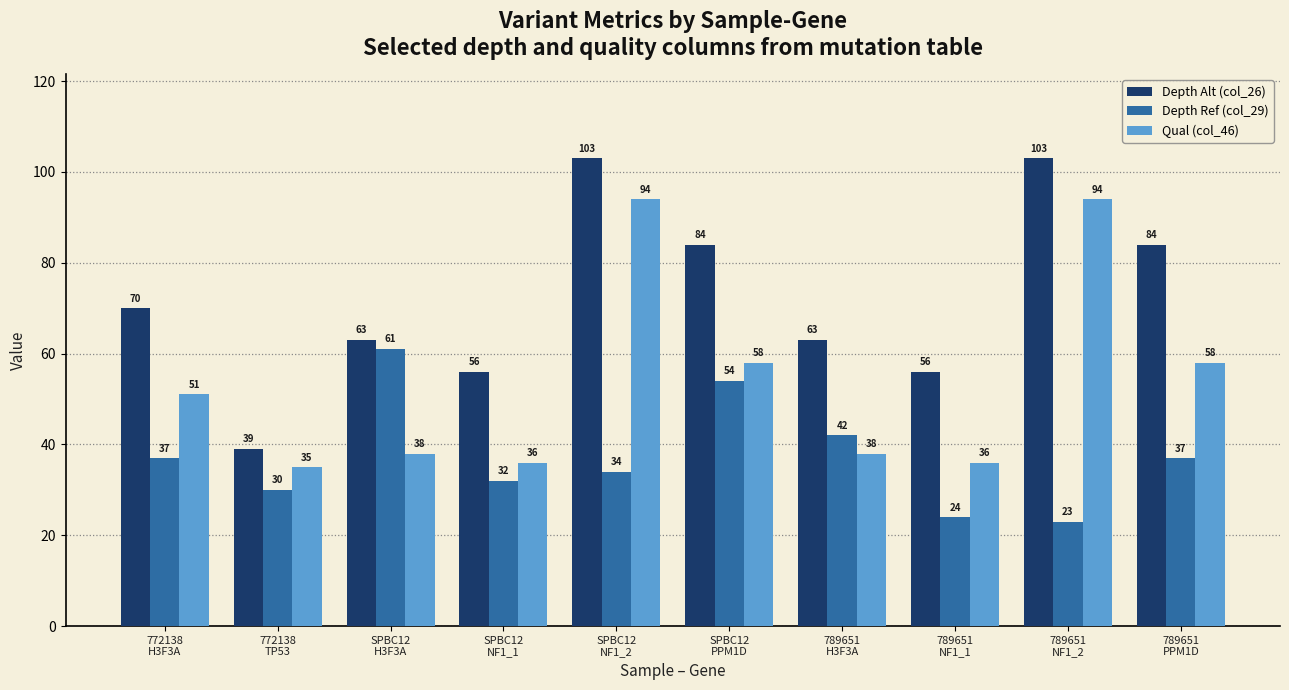

What value does the Qual (col_46) series have at 772138
H3F3A, to the nearest 5?

50